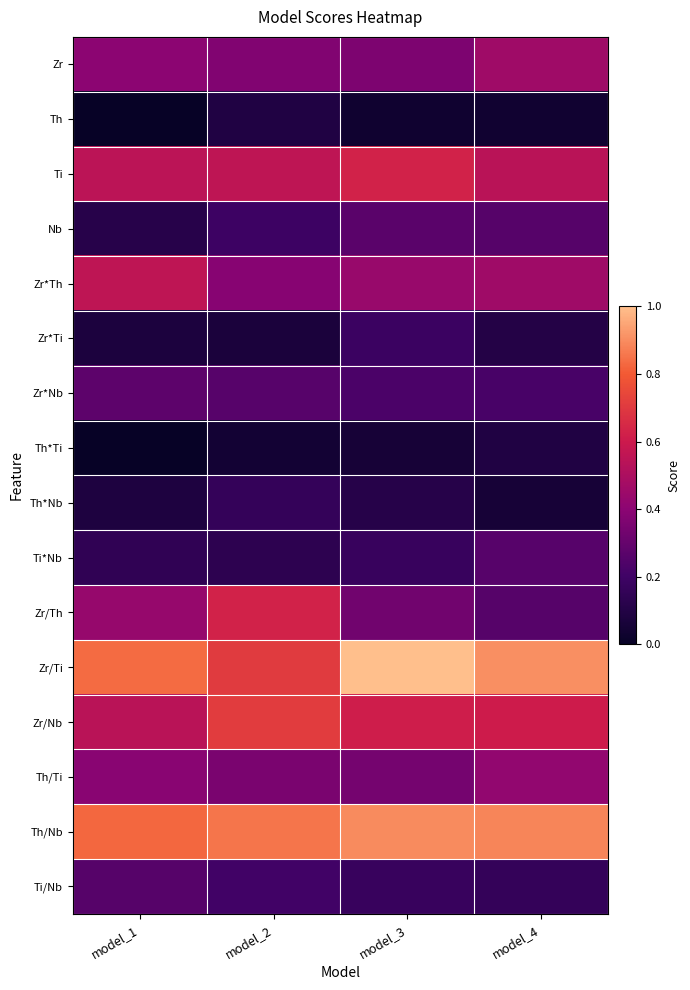

What is the smallest value displayed?

45